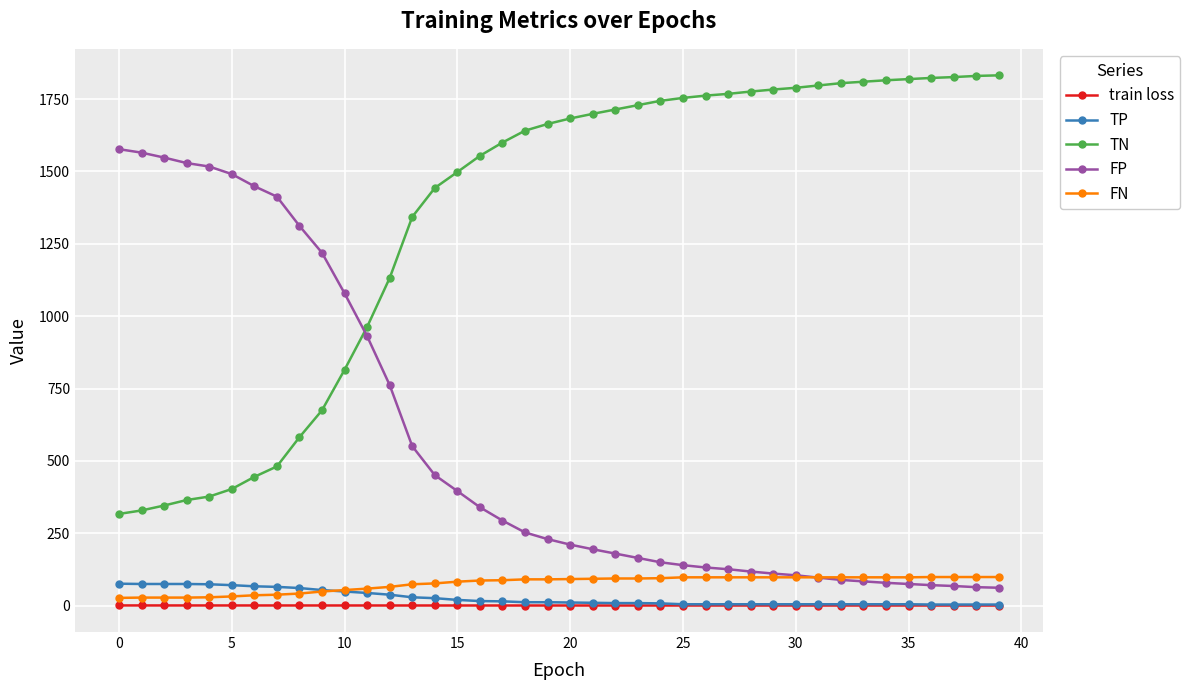

What is the difference between the second highest and second lowest values in the train loss series?

0.2